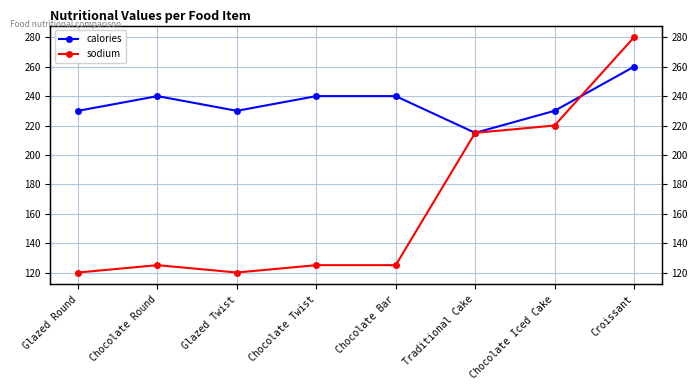

True or false: calories has more than 1 interior local peaks.

False